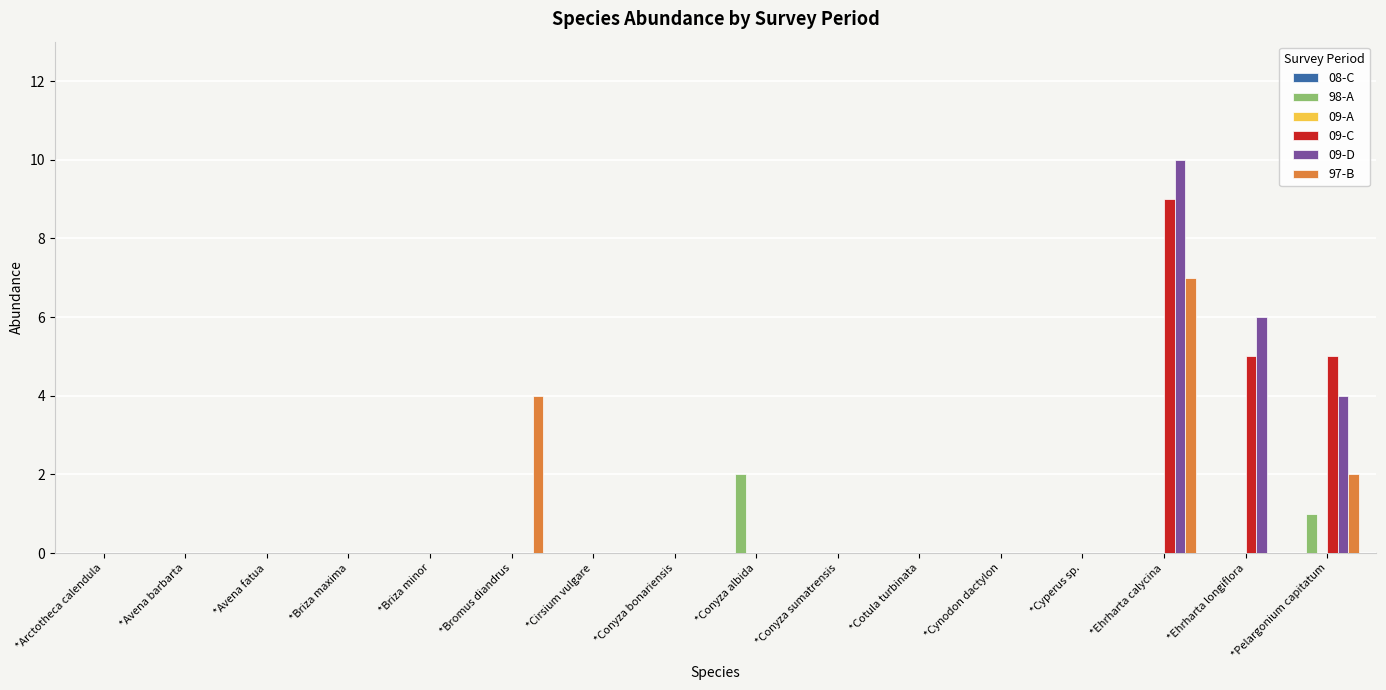

At which category is the sum across all series the highest?

*Ehrharta calycina